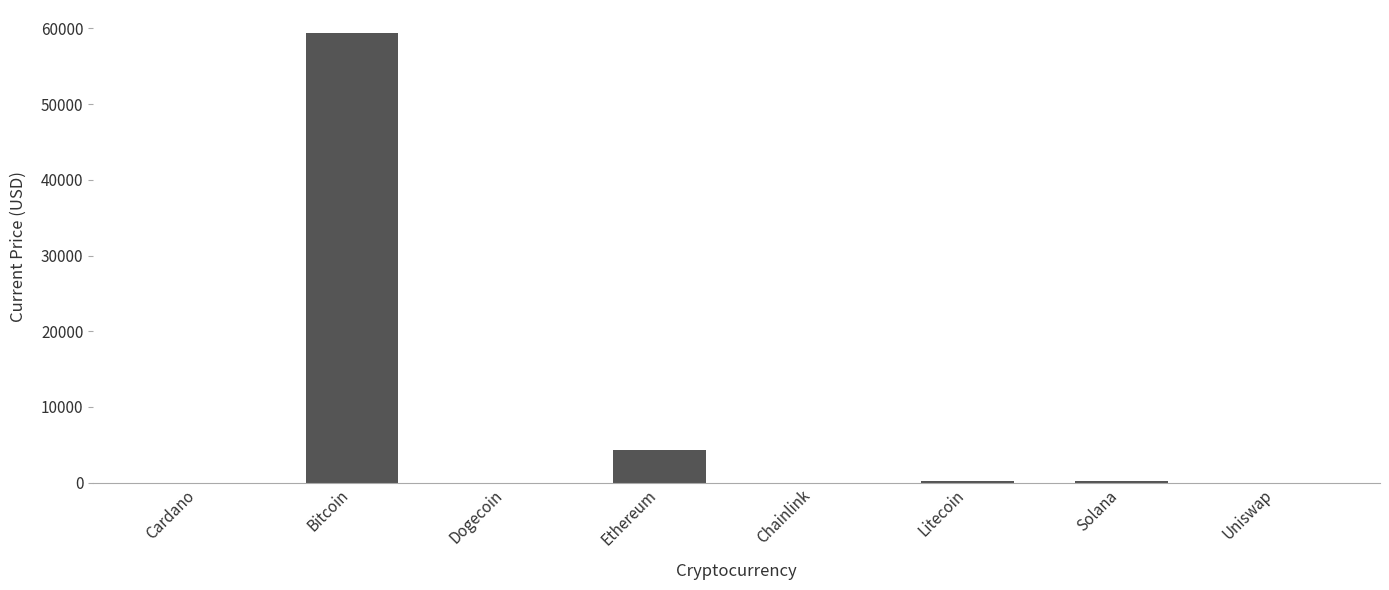

At which category does the chart reach its peak across all series?

Bitcoin